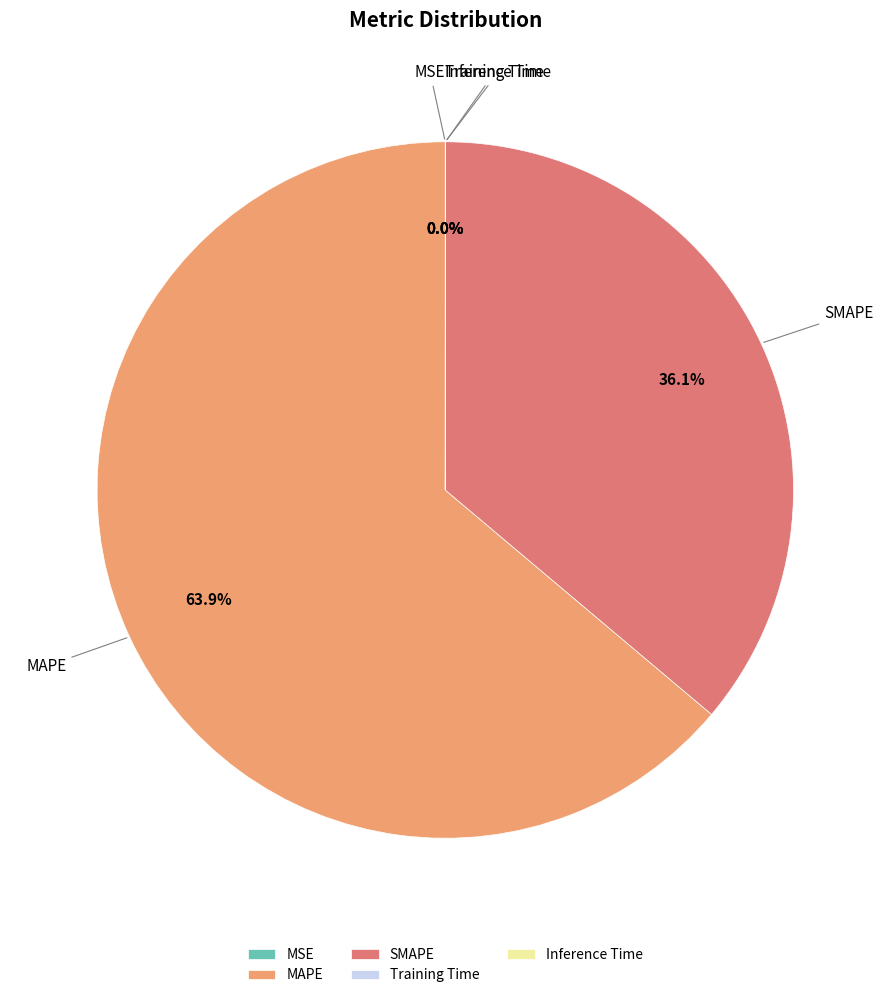

Which category accounts for the majority?

MAPE